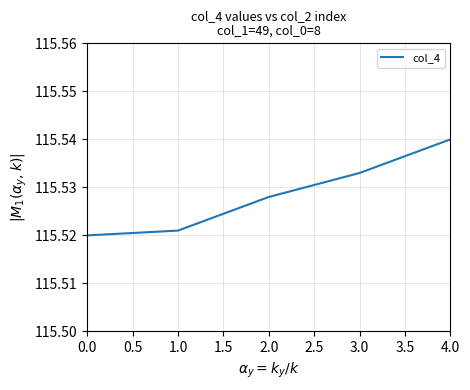

List the labels in order of value, smallest first.

0.0, 1.0, 2.0, 3.0, 4.0